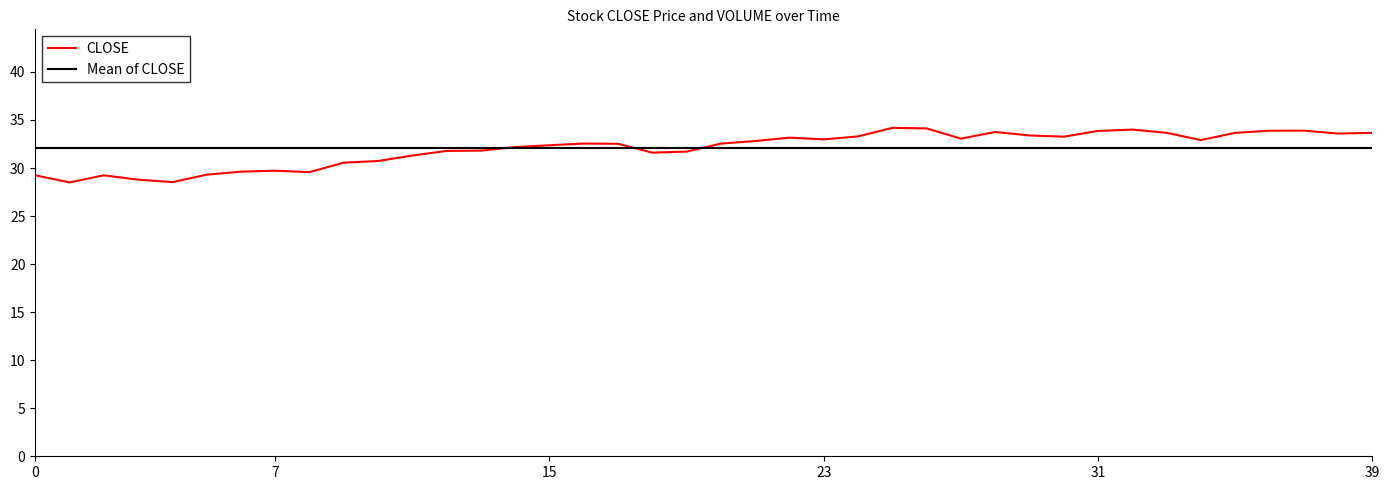

Which series has the largest range (max minus min)?

CLOSE